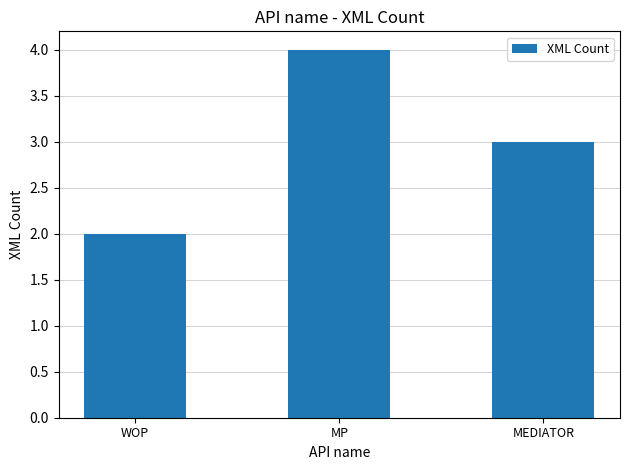

How many data points are less than 3?

1